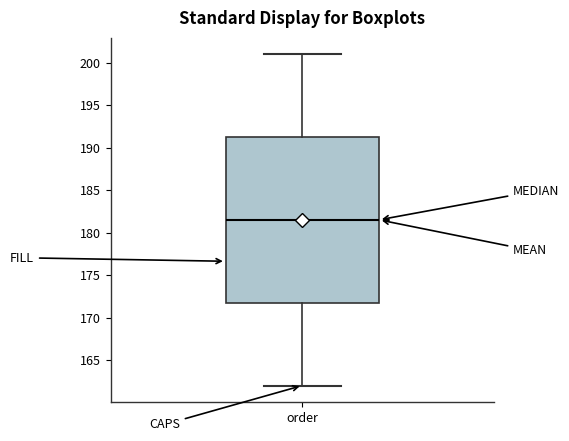

Read this box plot against the y-axis: the position of the median line, the range covered by the box, and the ends of both whiskers. The values are not printed on the chart, so give them approximately, as read against the axis.

median 181.5, box 172.0 to 191.5, whiskers 162.0 to 201.0